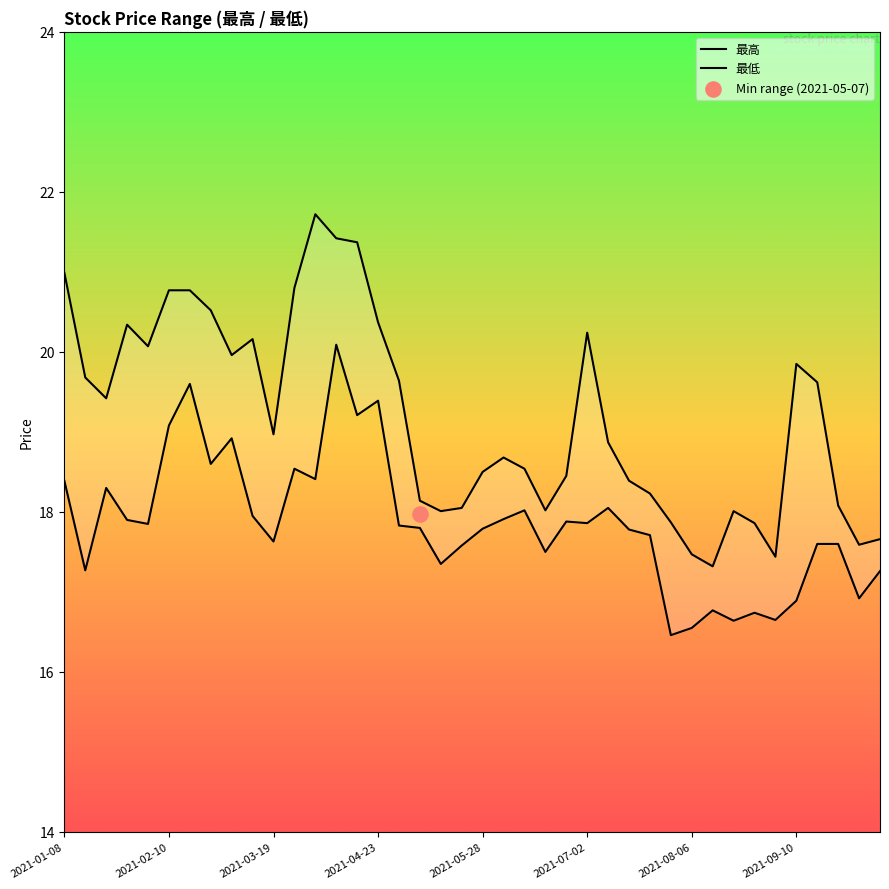

Which series has the widest spread of Y values?

最高